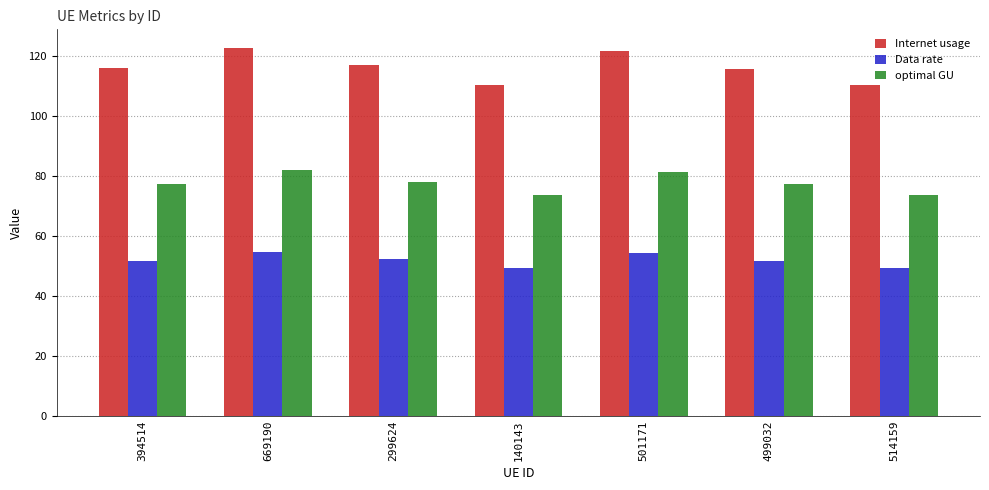

How many bars are there in total?

21